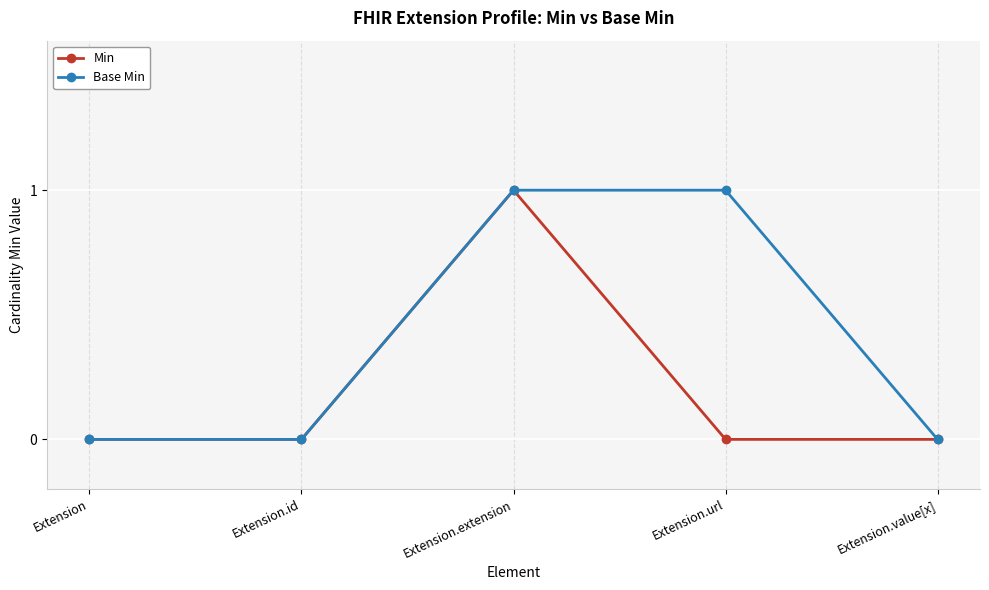

List the series in order of their overall mean, lowest first.

Min, Base Min